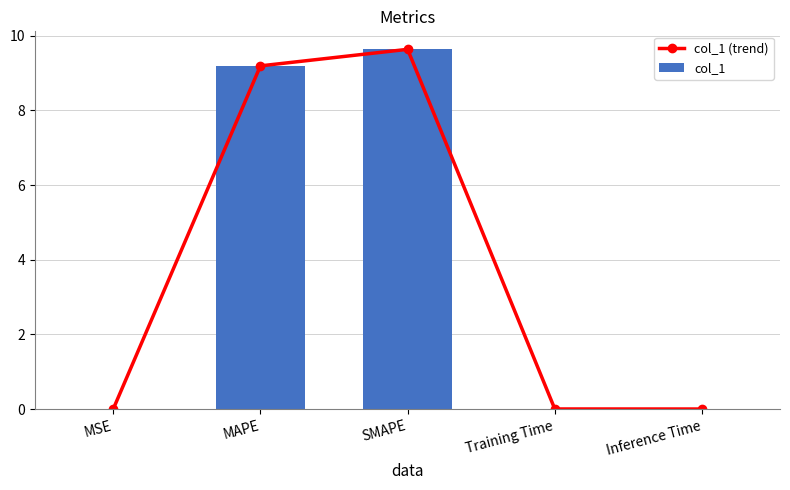

What is the value of the col_1 bar at the 3rd from the left?

9.6